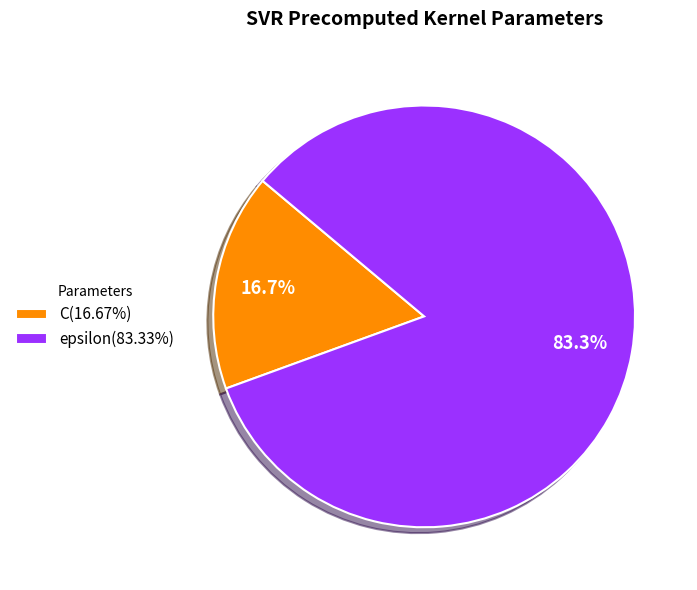

Rank the categories by value from lowest to highest.

C, epsilon